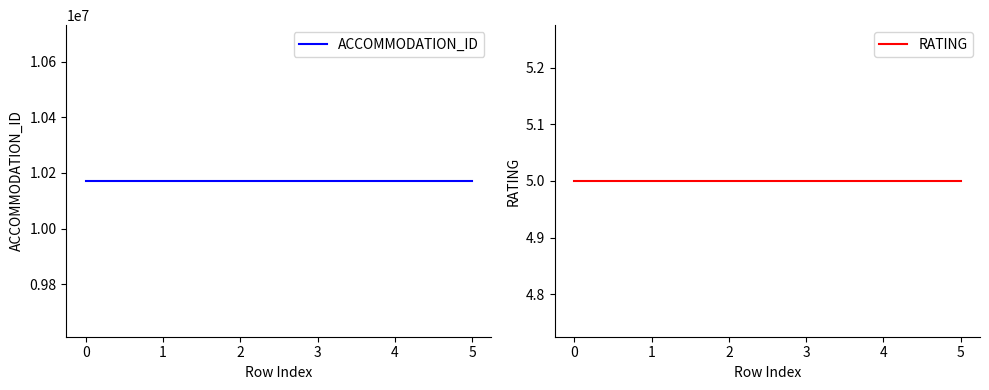

List the series in order of their overall mean, lowest first.

RATING, ACCOMMODATION_ID